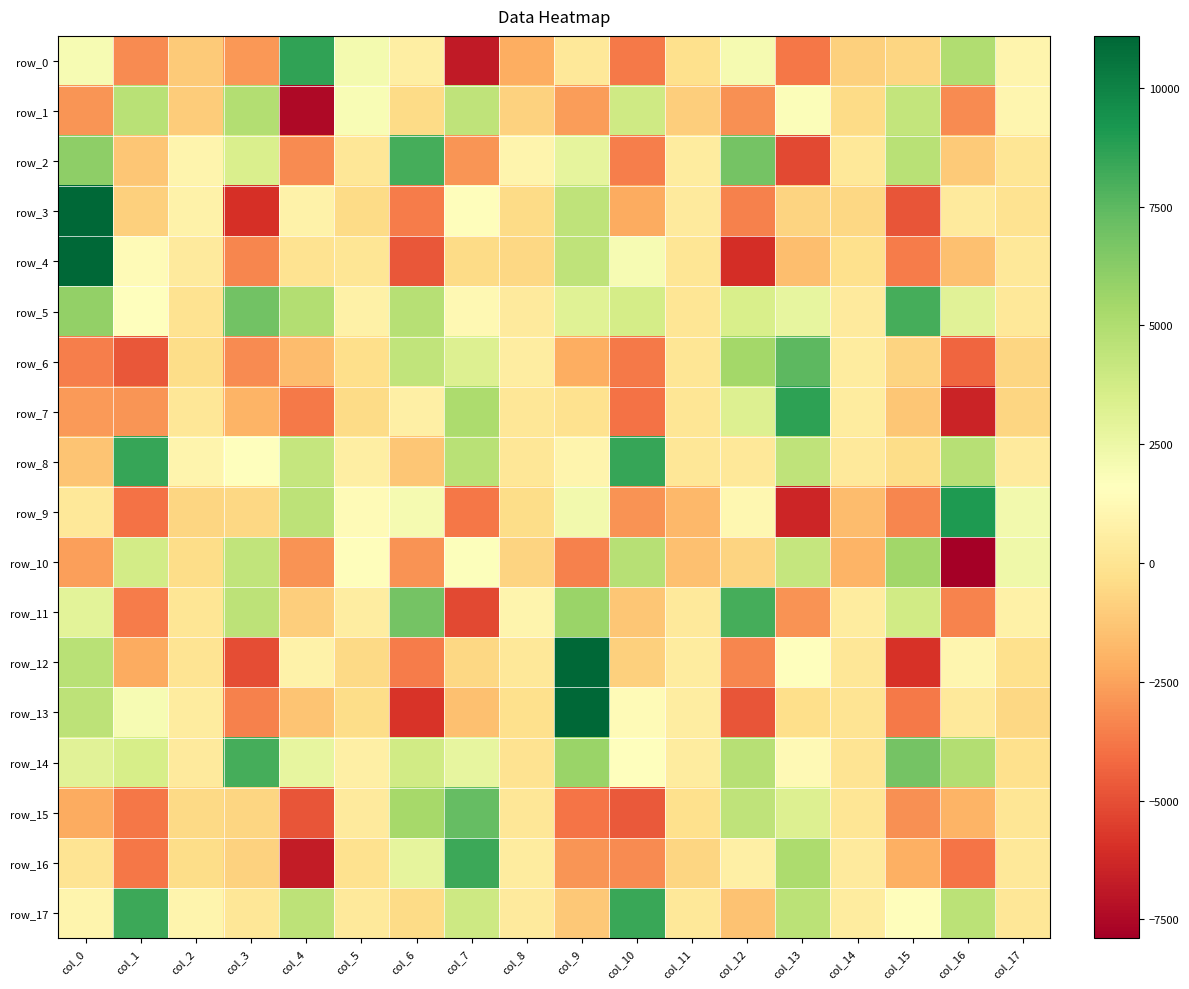

Rank the series at col_4 from highest to lowest value.

row_0, row_5, row_17, row_9, row_8, row_14, row_3, row_12, row_4, row_11, row_13, row_6, row_10, row_2, row_7, row_15, row_16, row_1